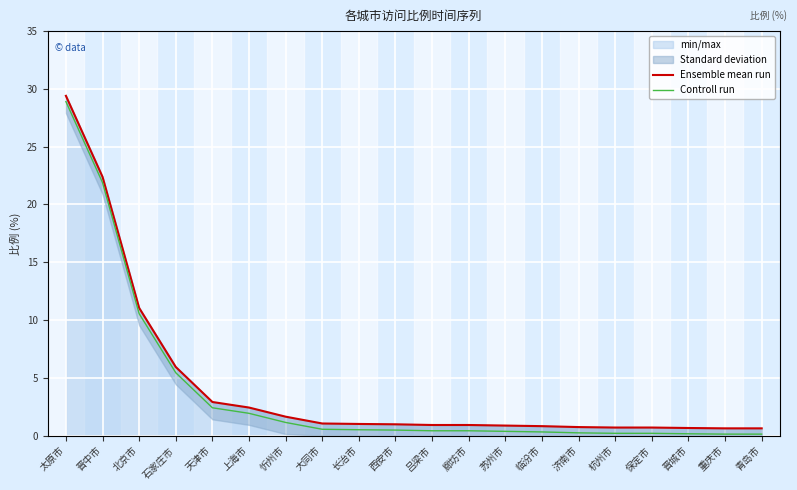

What value does the Ensemble mean run series have at 重庆市?

0.6